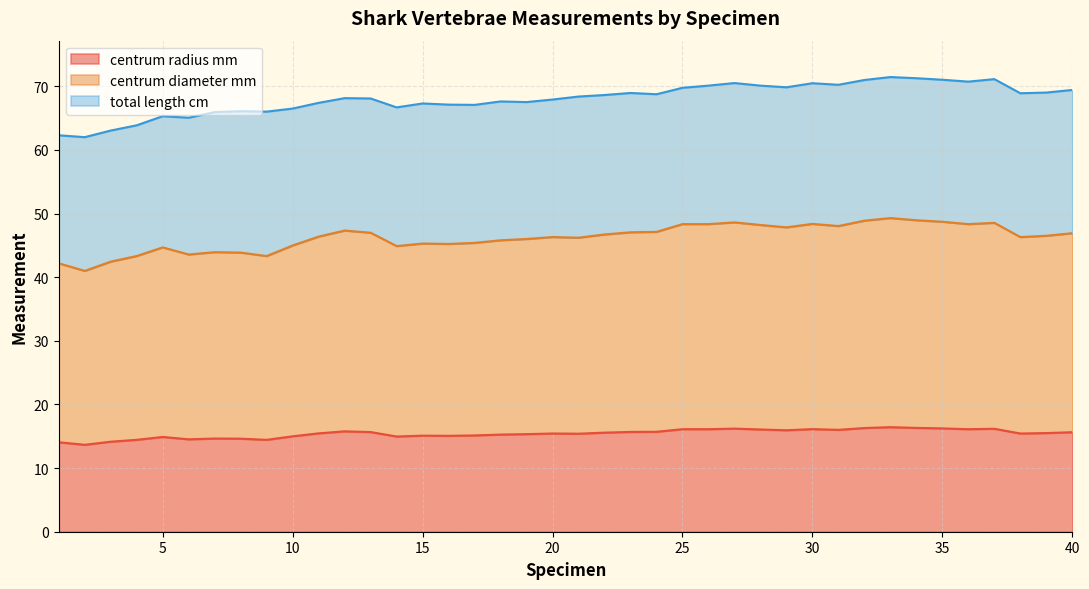

What is the difference between the centrum_diameter_mm values at 18 and 24?

1.3